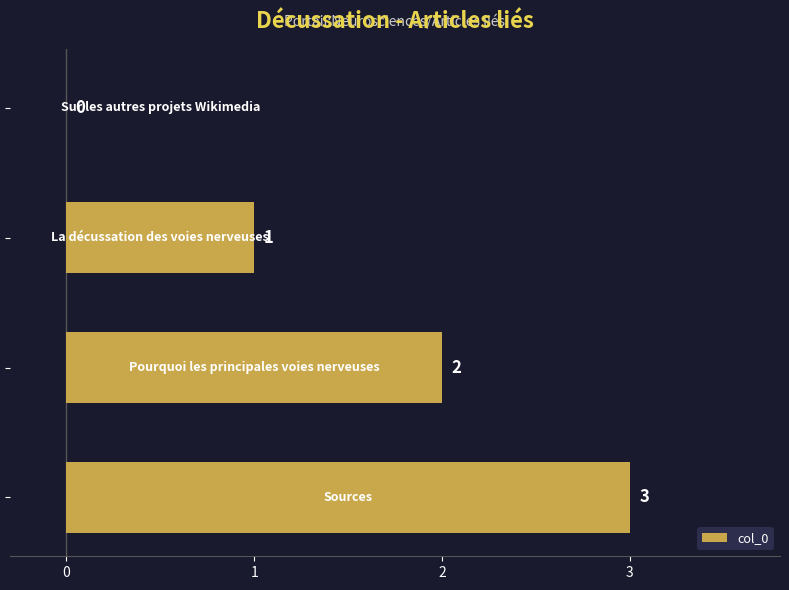

What is the maximum value shown in the chart?

3